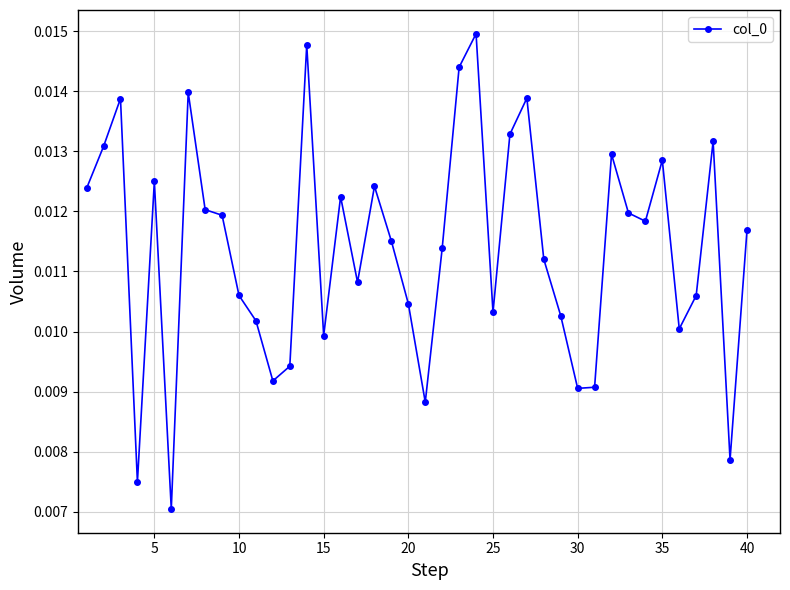

True or false: there are more than 1 points higher than both neighbors.

True